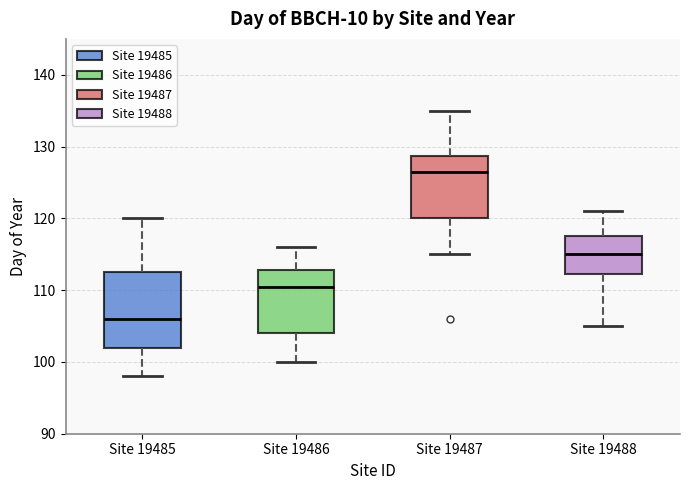

Reading left to right, read every box against the y-axis: the position of its median line, the range the box covers, and the ends of its whiskers. The values are not printed on the chart, so give them approximately, as read against the axis.

Site 19485: median 106, box 102 to 113, whiskers 98 to 120
Site 19486: median 111, box 104 to 113, whiskers 100 to 116
Site 19487: median 127, box 120 to 129, whiskers 115 to 135
Site 19488: median 115, box 112 to 118, whiskers 105 to 121